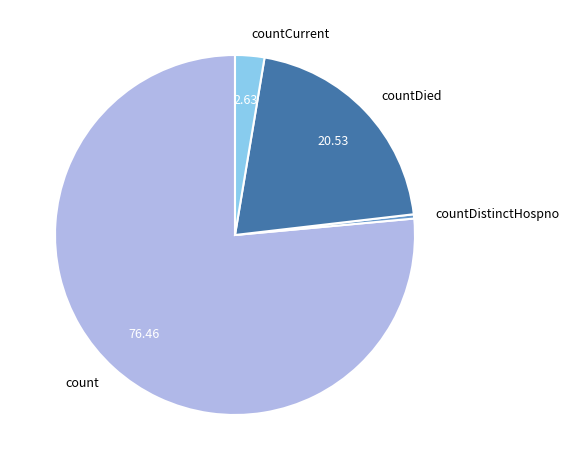

Which has a higher value, countCurrent or countDistinctHospno?

countCurrent